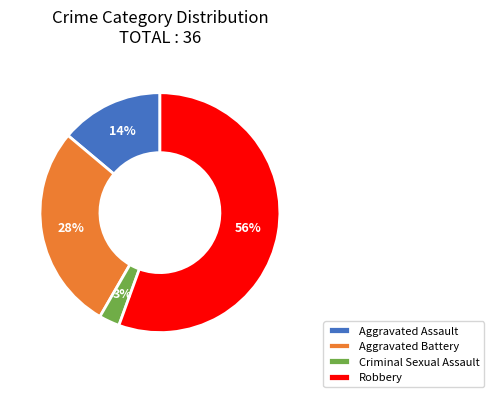

To the nearest percent, what is the combined percentage of Aggravated Battery and Robbery?

83%